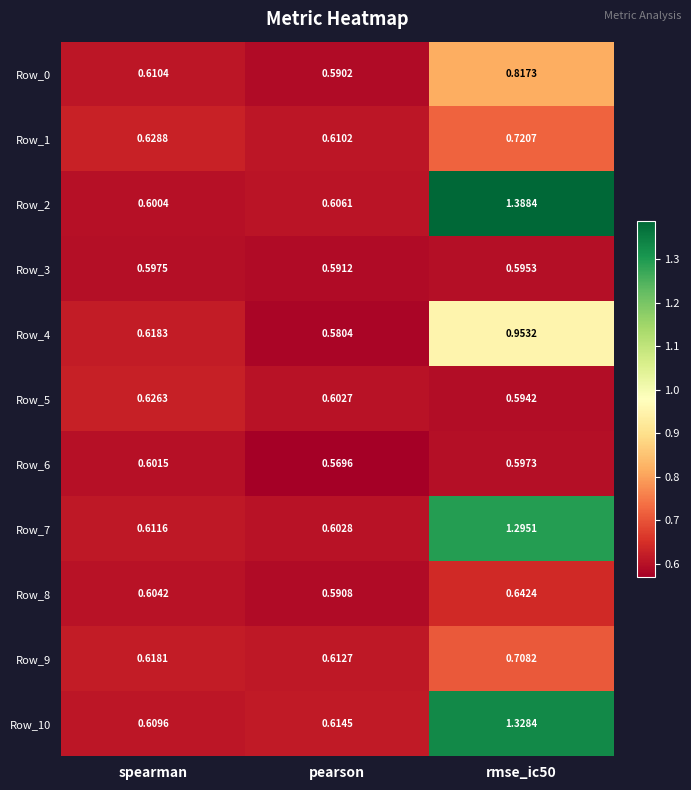

Where is Row_2 nearest to the value 0?

spearman